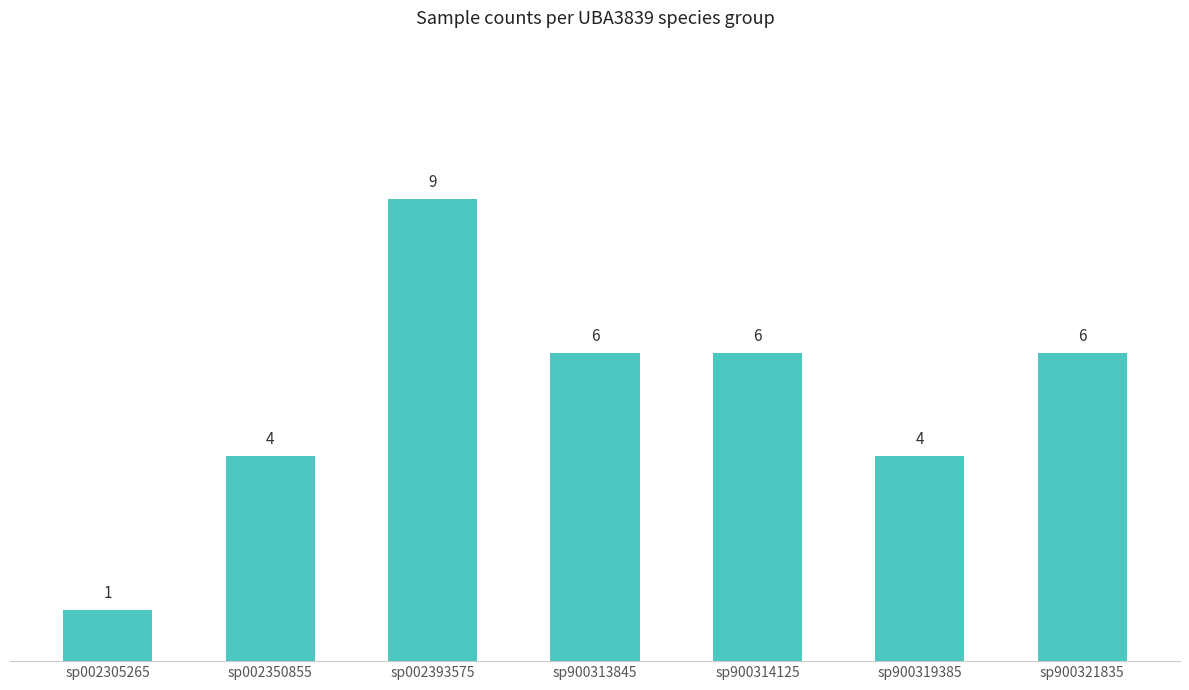

What is the value of the 3rd bar from the left?

9